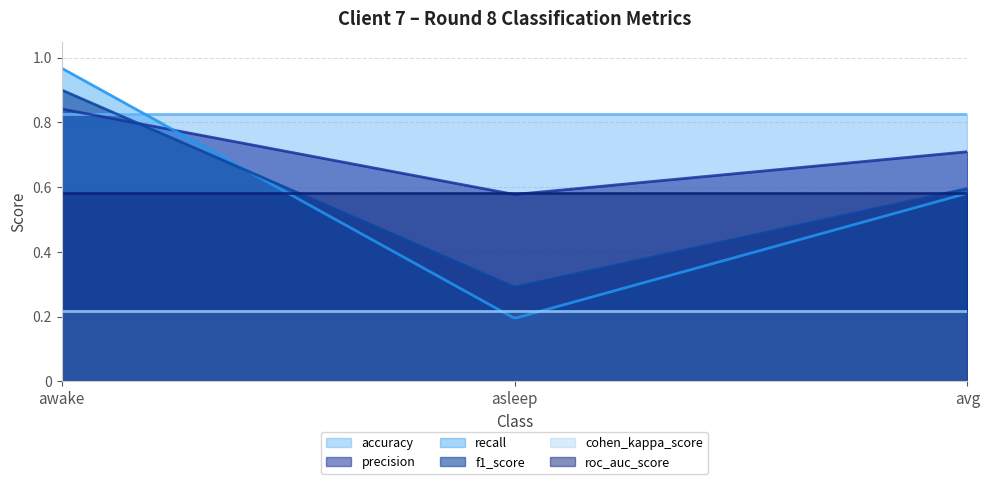

What is the sum of all recall values?

1.7